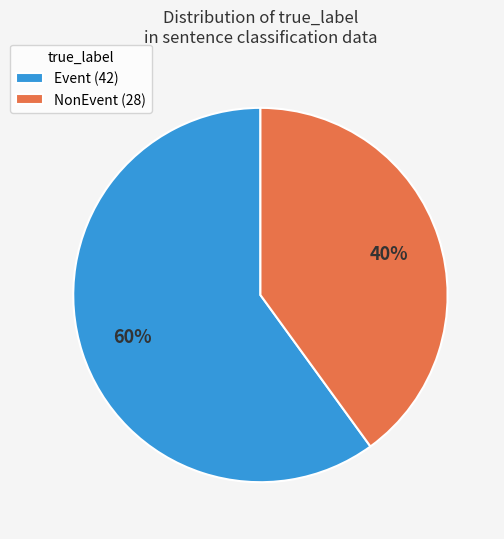

Rank the categories by value from lowest to highest.

NonEvent, Event